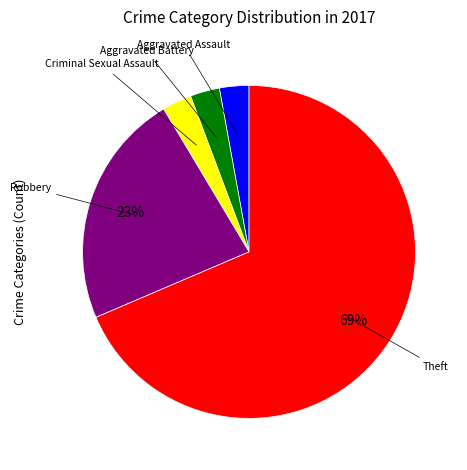

What is the largest slice in the pie chart?

Theft